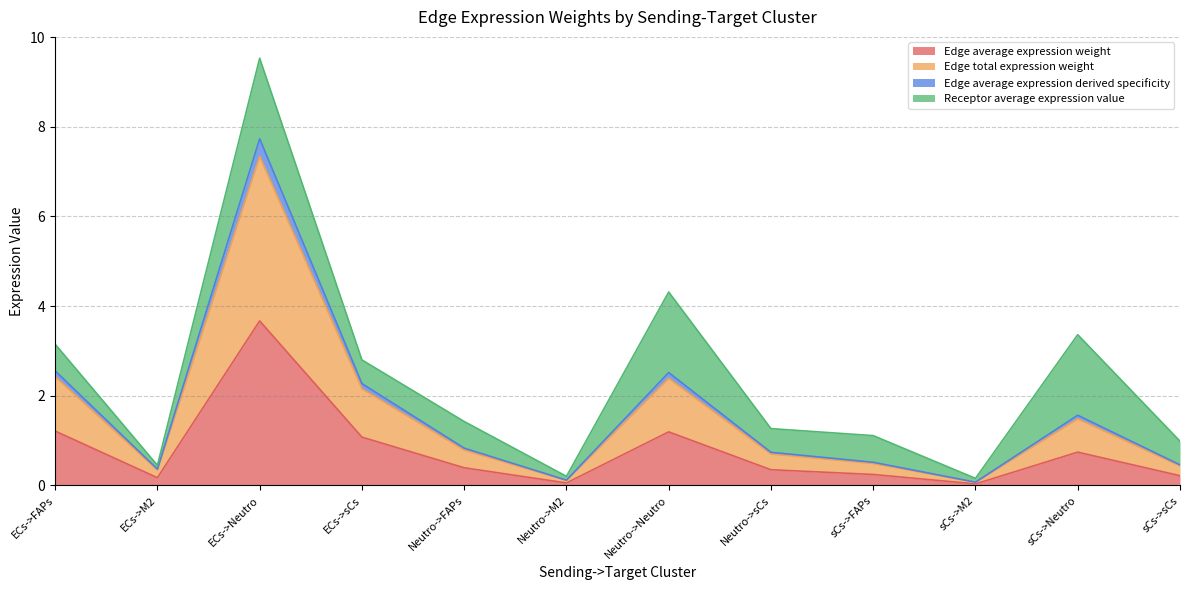

At which label does Edge average expression derived specificity reach its peak?

ECs->Neutro